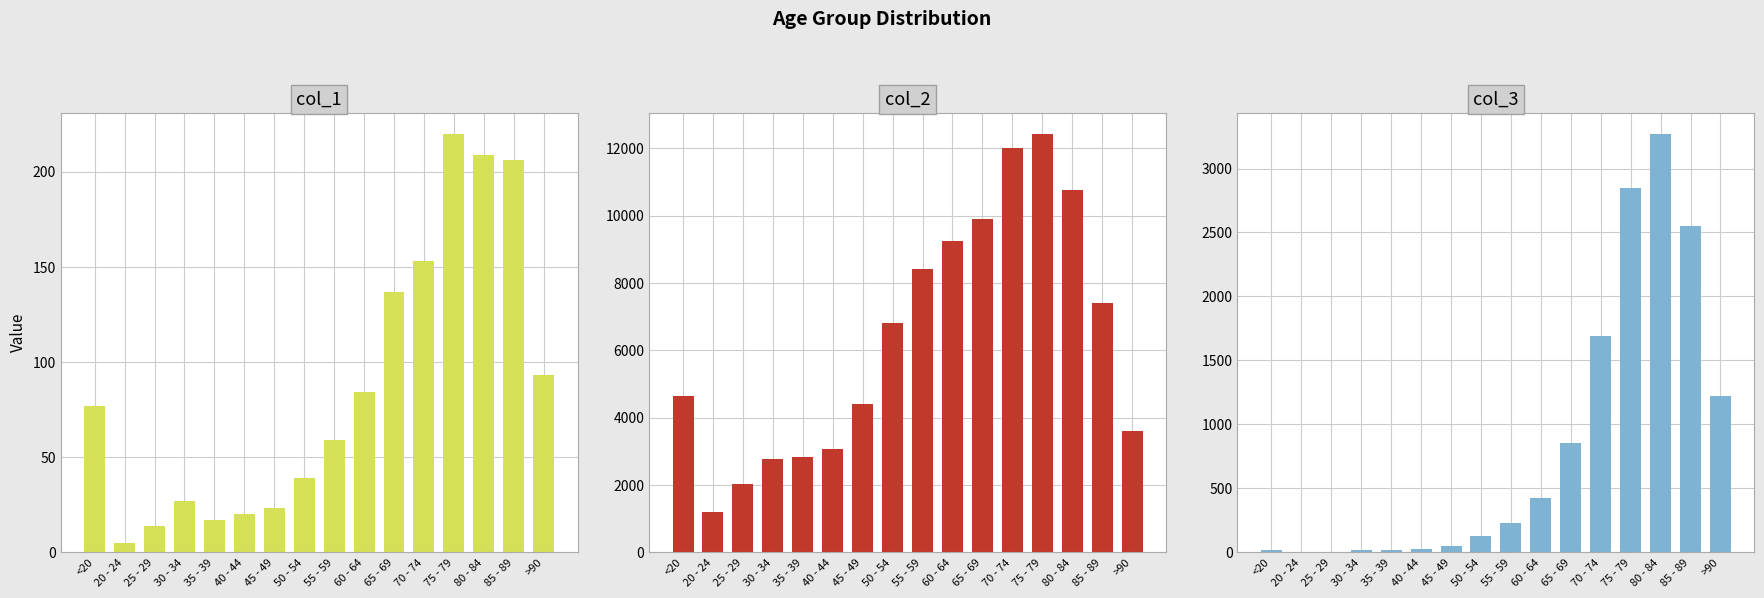

Reading right to left, list all the values displayed in this chart.

col_1: 93	206	209	220	153	137	84	59	39	23	20	17	27	14	5	77
col_2: 3604	7417	10764	12434	12018	9883	9236	8400	6803	4396	3078	2814	2765	2038	1191	4641
col_3: 1224	2548	3273	2848	1690	850	426	227	126	47	24	18	17	3	4	18